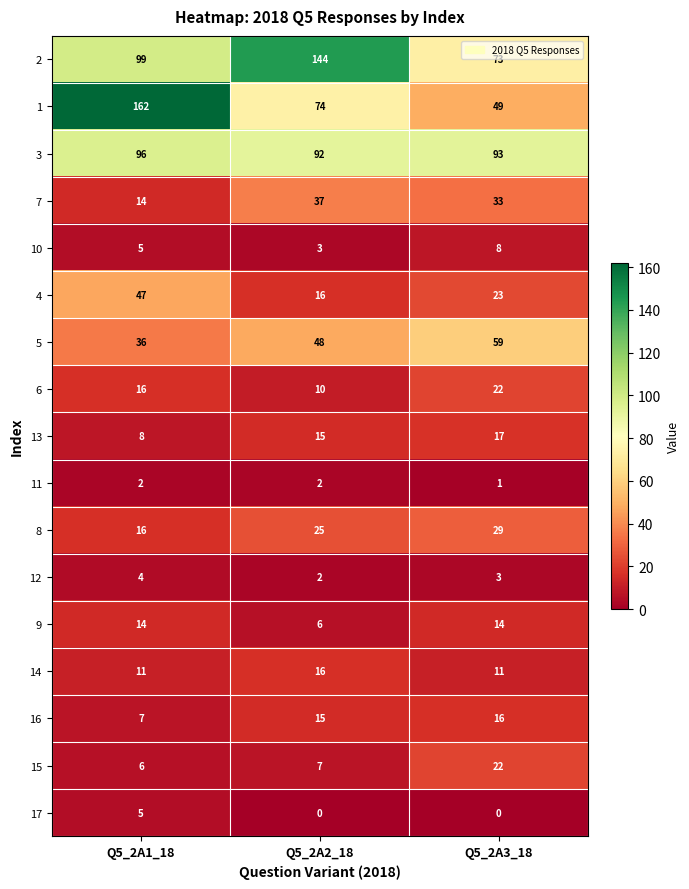

How many series are shown in this chart?

17